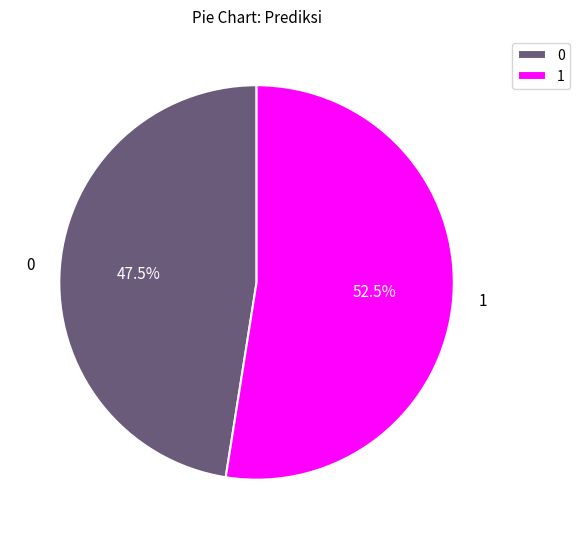

Rank the categories by value from lowest to highest.

0, 1